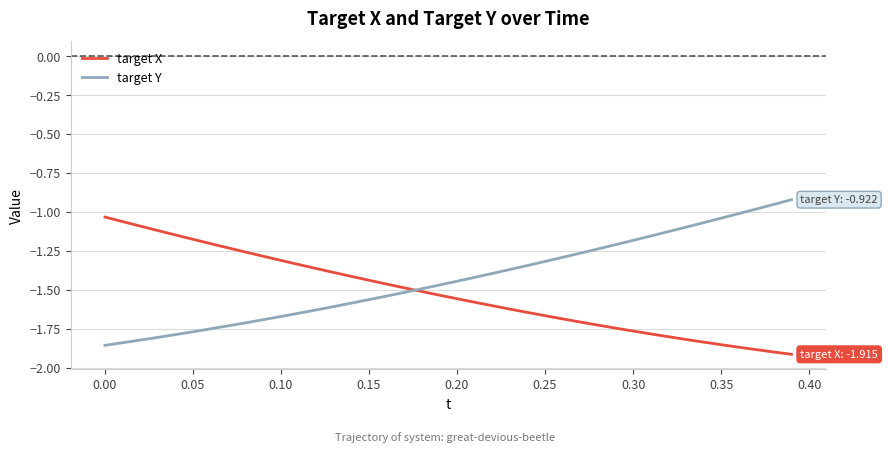

Is this an area chart (filled region under the line)?

No